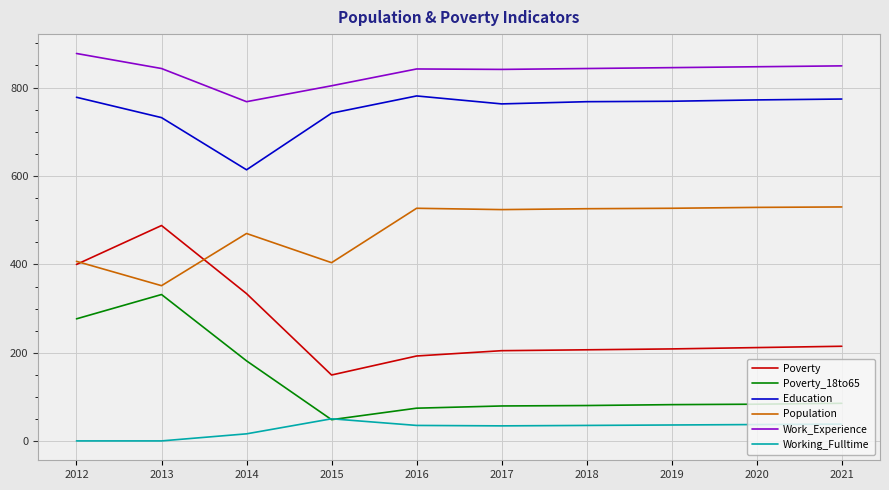

At which category does Poverty_18to65 reach its first local peak?

2013